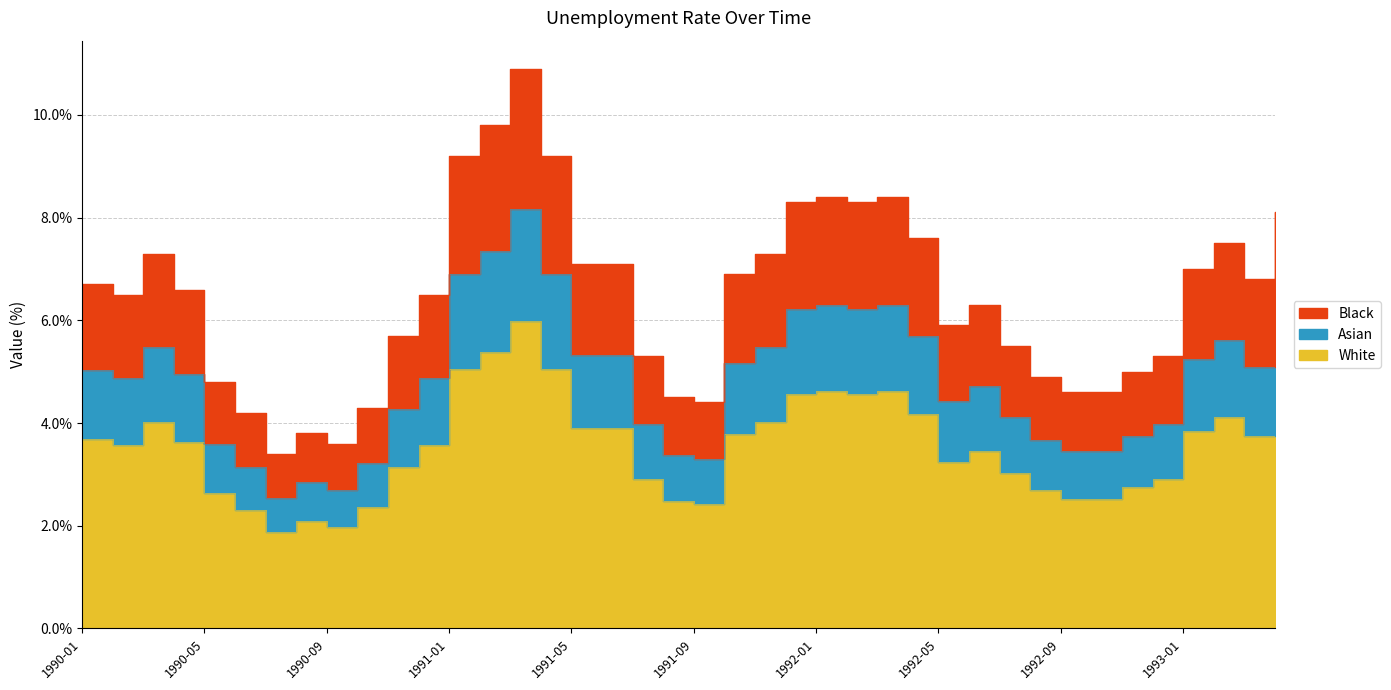

List the labels in order of value, smallest first.

1990-07, 1990-09, 1990-08, 1990-06, 1990-10, 1991-09, 1991-08, 1992-09, 1992-10, 1990-05, 1992-08, 1992-11, 1991-07, 1992-12, 1992-07, 1990-11, 1992-05, 1992-06, 1990-02, 1990-12, 1990-04, 1990-01, 1993-03, 1991-10, 1993-01, 1991-05, 1991-06, 1990-03, 1991-11, 1993-02, 1992-04, 1993-04, 1991-12, 1992-02, 1992-01, 1992-03, 1991-01, 1991-04, 1991-02, 1991-03